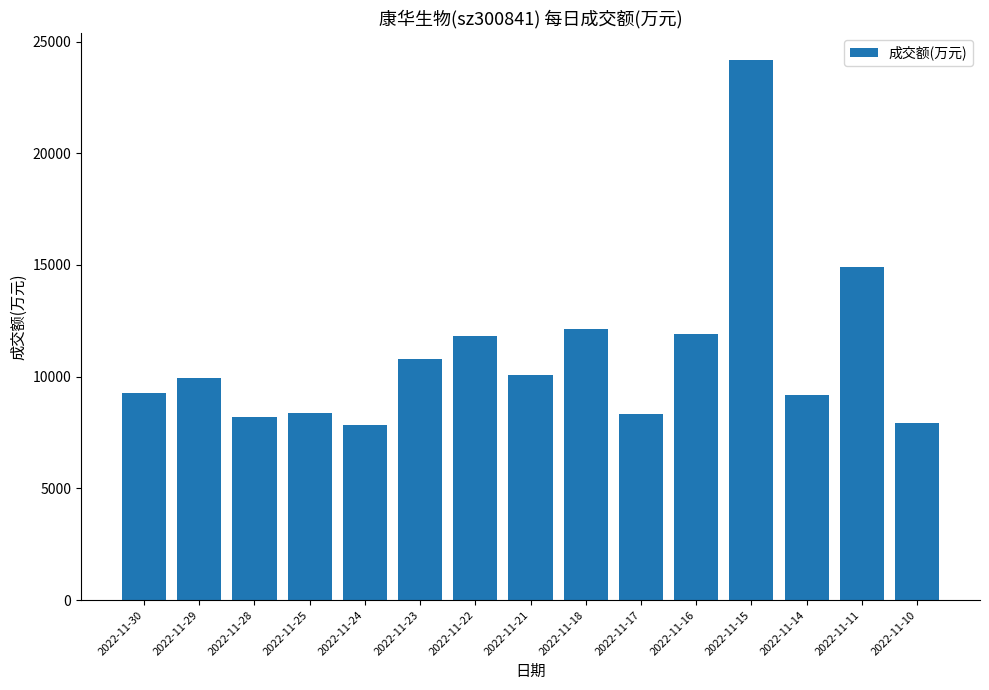

What is the change in value from 2022-11-28 to 2022-11-22?

+3656